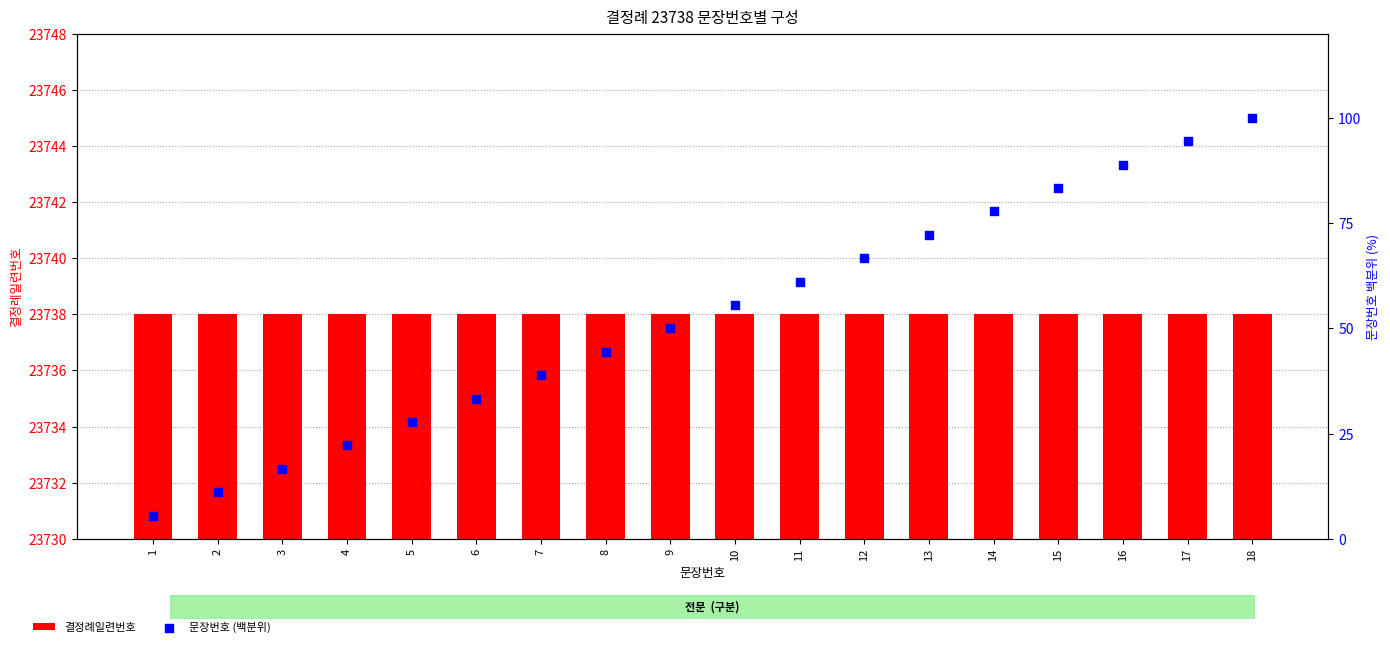

Which series contains the lowest Y value?

문장번호 (백분위)